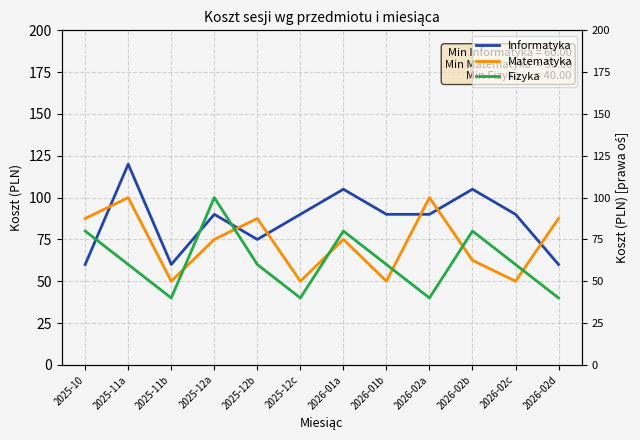

Rank the series by their maximum value, from lowest to highest.

Matematyka, Fizyka, Informatyka